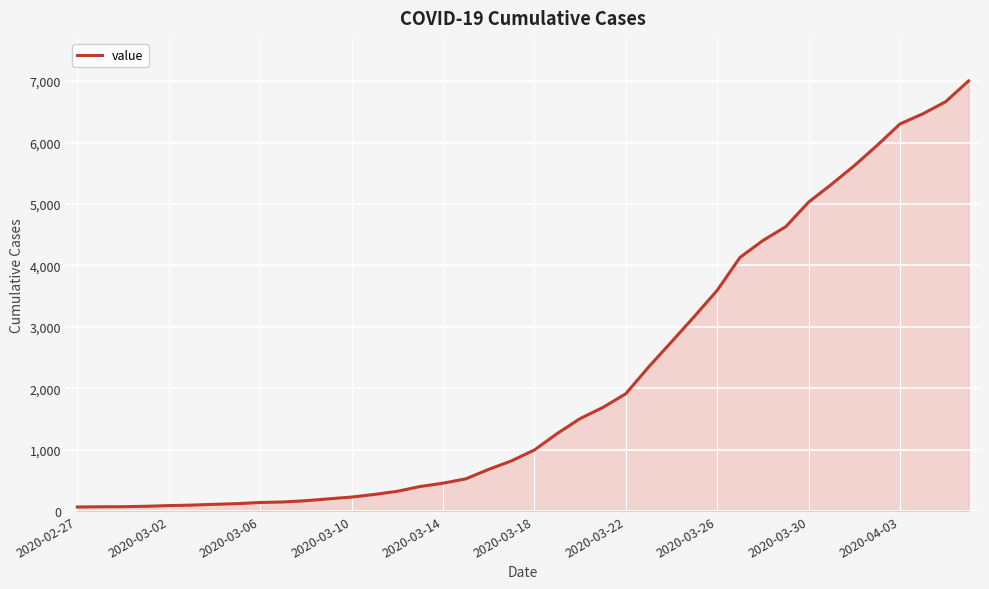

What is the minimum value shown in the chart?

64